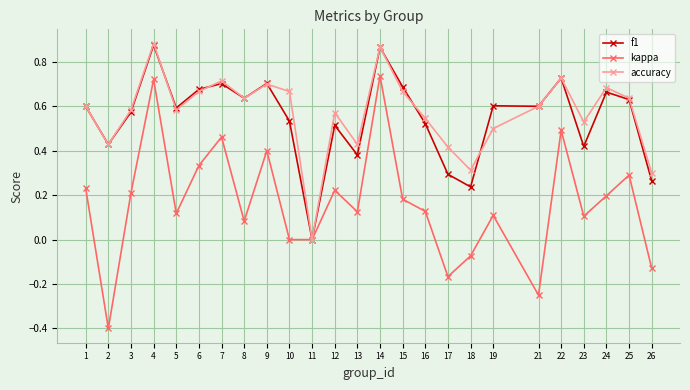

How many lines are shown in the chart?

3